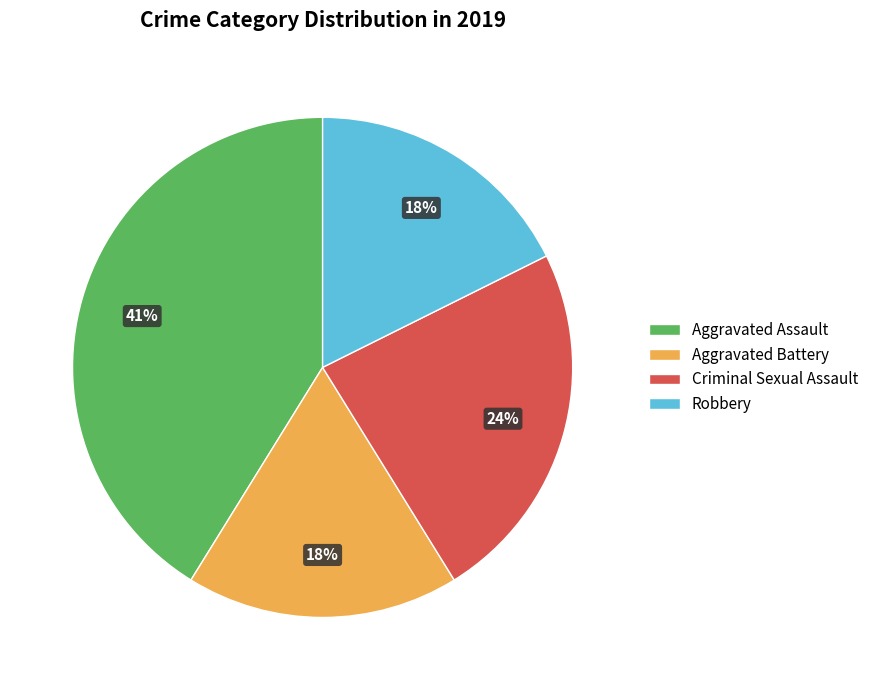

How many segments does this pie chart have?

4